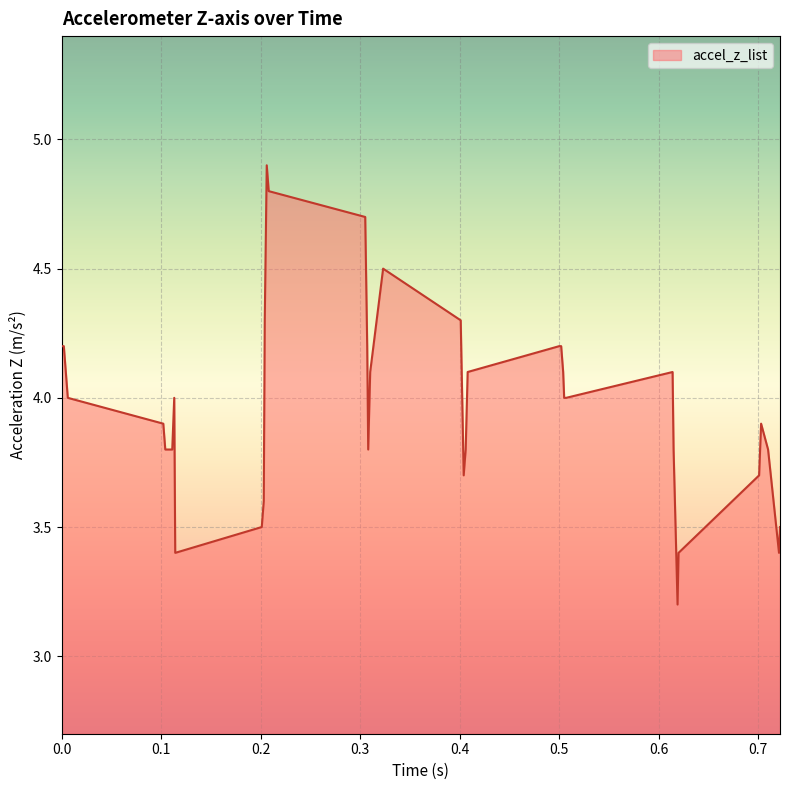

What is the difference between the maximum and minimum values?

1.7